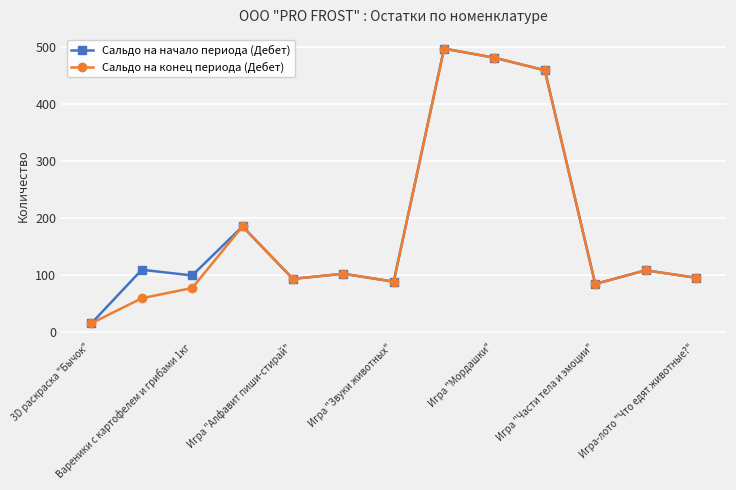

How many lines are shown in the chart?

2